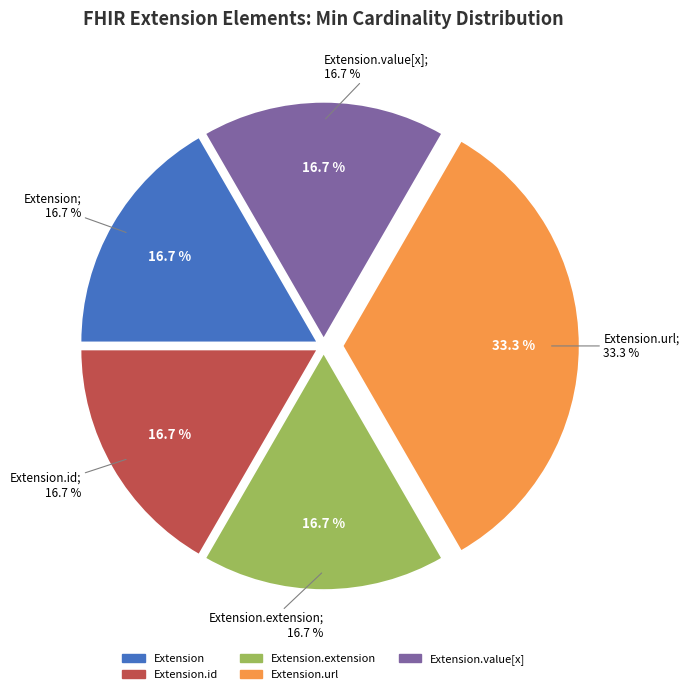

How many slices are in this pie chart?

5